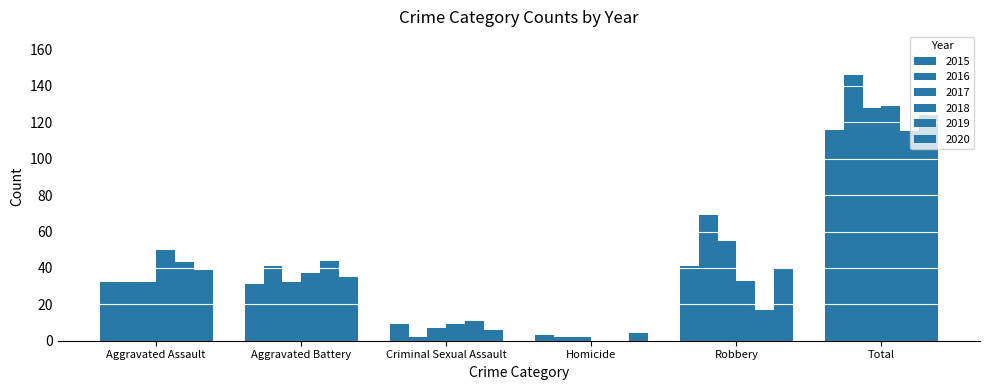

Reading left to right, transcribe all the data shown in this chart.

2015: Aggravated Assault=32	Aggravated Battery=31	Criminal Sexual Assault=9	Homicide=3	Robbery=41	Total=116
2016: Aggravated Assault=32	Aggravated Battery=41	Criminal Sexual Assault=2	Homicide=2	Robbery=69	Total=146
2017: Aggravated Assault=32	Aggravated Battery=32	Criminal Sexual Assault=7	Homicide=2	Robbery=55	Total=128
2018: Aggravated Assault=50	Aggravated Battery=37	Criminal Sexual Assault=9	Homicide=0	Robbery=33	Total=129
2019: Aggravated Assault=43	Aggravated Battery=44	Criminal Sexual Assault=11	Homicide=0	Robbery=17	Total=115
2020: Aggravated Assault=39	Aggravated Battery=35	Criminal Sexual Assault=6	Homicide=4	Robbery=40	Total=124